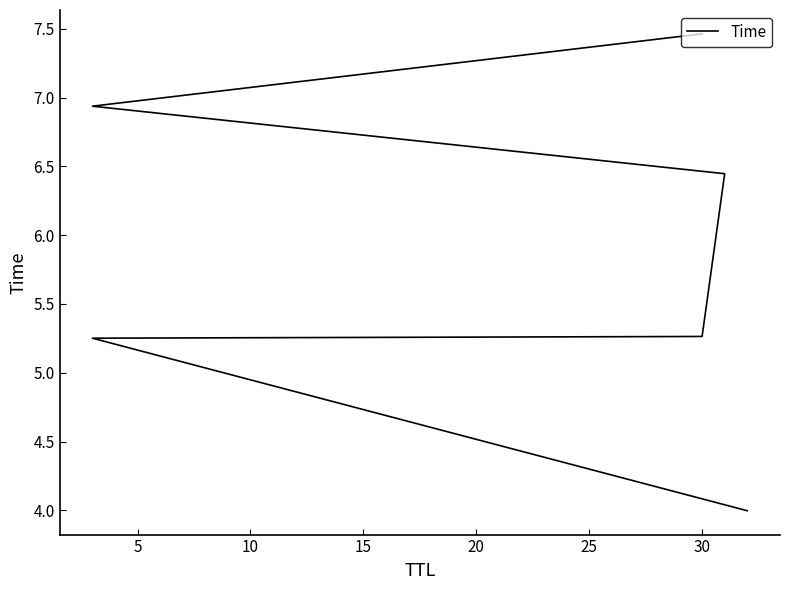

Reading left to right, what are all the values shown in this chart?

4.0	5.3	5.3	6.4	6.9	7.5